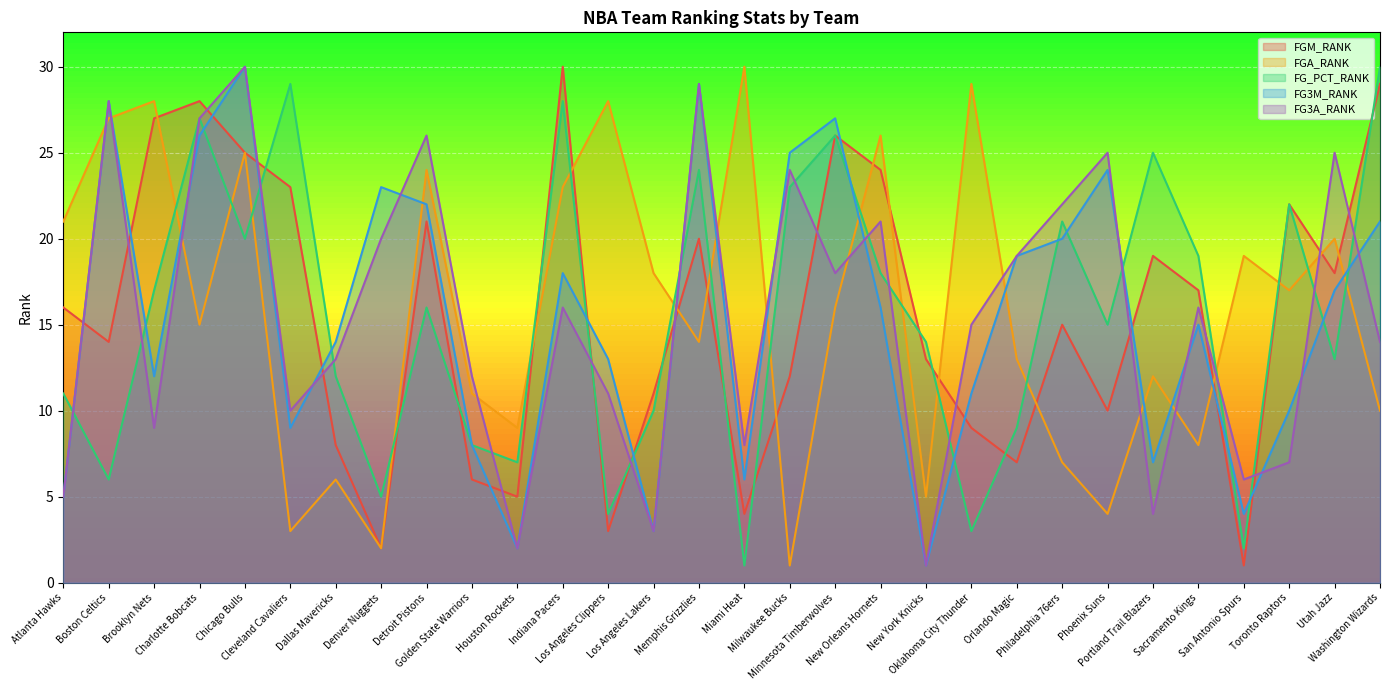

Between which two adjacent categories do FG_PCT_RANK and FG3M_RANK first intersect?

Atlanta Hawks and Boston Celtics